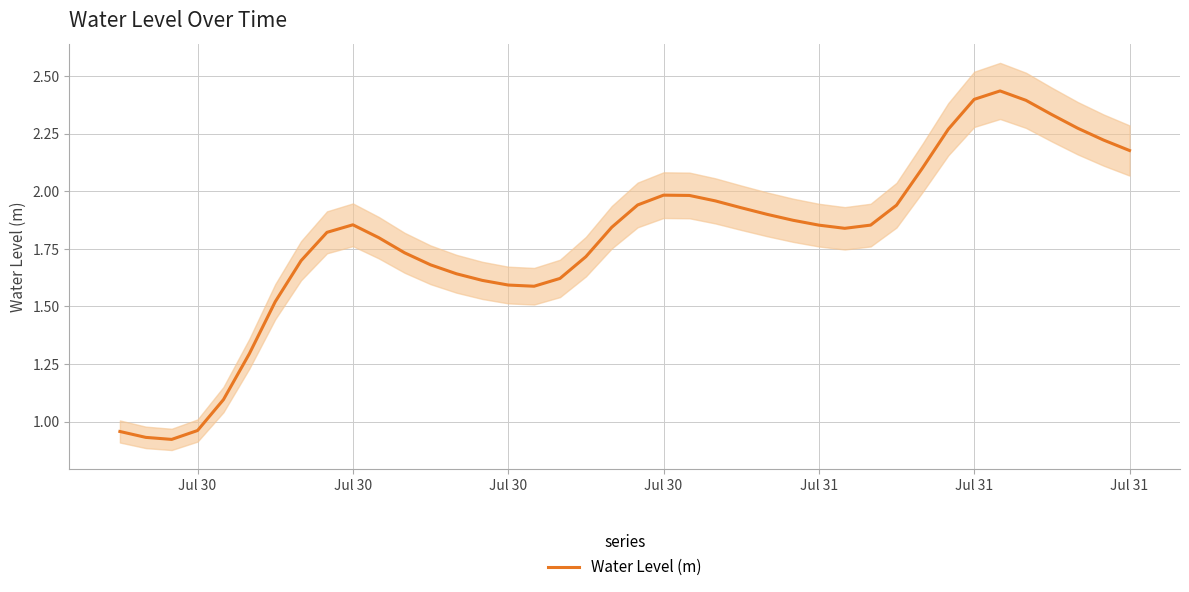

What is the average value?

1.8